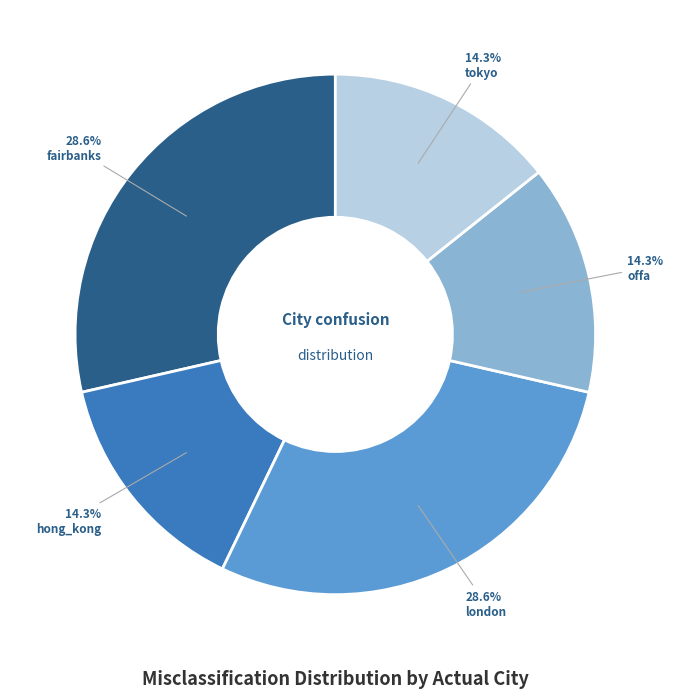

To the nearest percent, what is the difference between the largest and smallest slice percentages?

14%